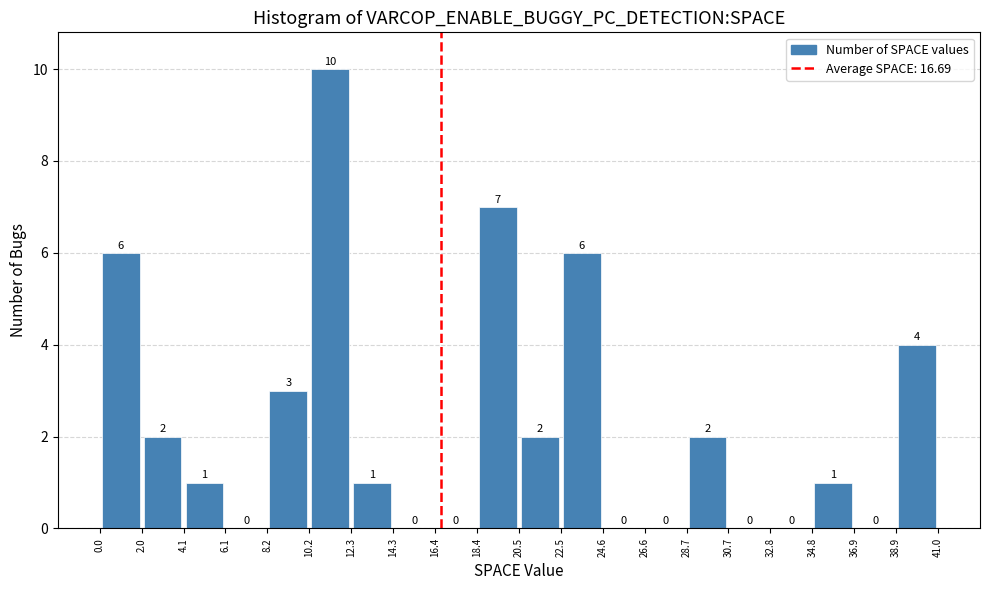

Reading left to right, list every bar in this chart as the range it spans on the x-axis followed by its height.

0.0 to 2.0: 6
2.0 to 4.1: 2
4.1 to 6.1: 1
6.1 to 8.2: 0
8.2 to 10.2: 3
10.2 to 12.3: 10
12.3 to 14.3: 1
14.3 to 16.4: 0
16.4 to 18.4: 0
18.4 to 20.5: 7
20.5 to 22.5: 2
22.5 to 24.6: 6
24.6 to 26.6: 0
26.6 to 28.7: 0
28.7 to 30.7: 2
30.7 to 32.8: 0
32.8 to 34.8: 0
34.8 to 36.9: 1
36.9 to 38.9: 0
38.9 to 41.0: 4